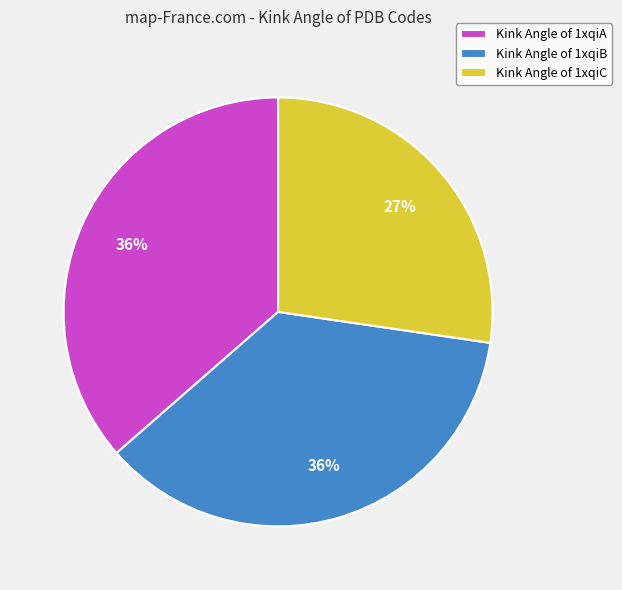

Count the number of slices in the pie.

3